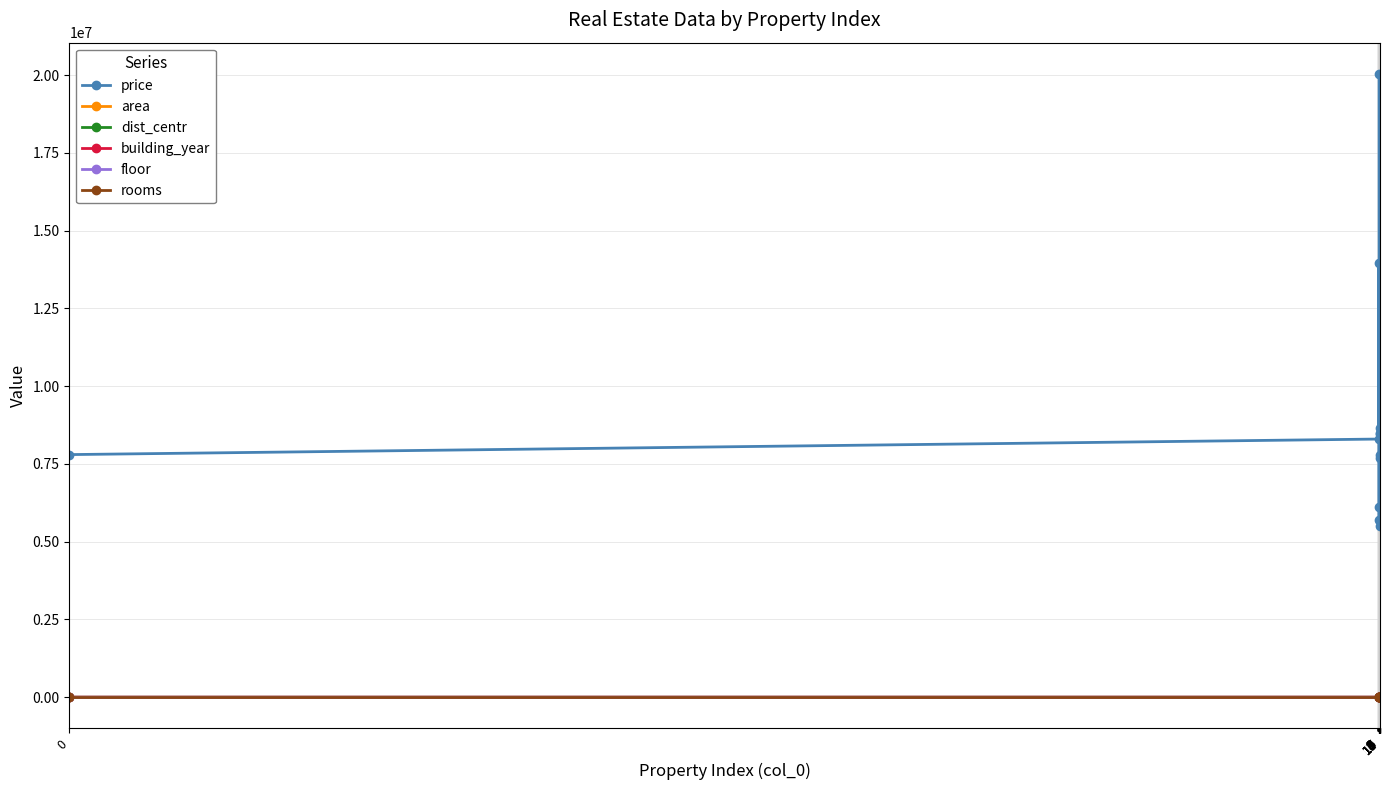

Does the chart have visible grid lines?

Yes